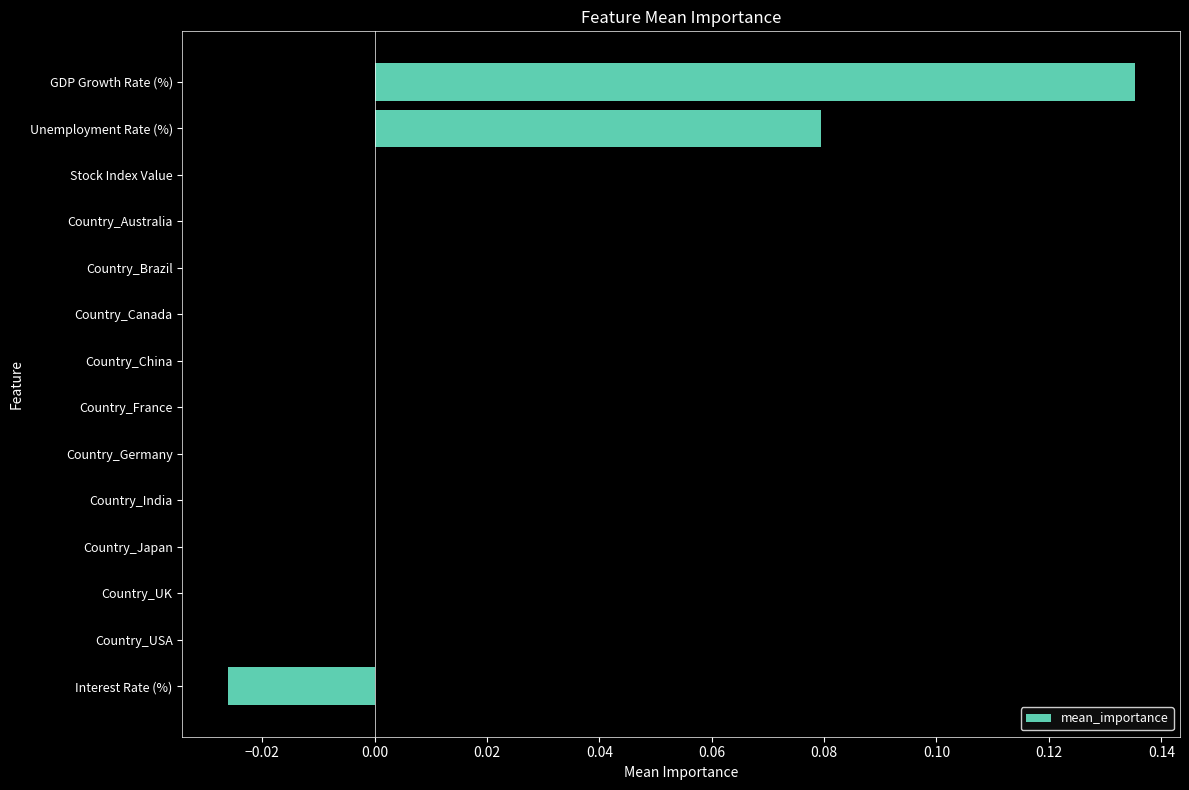

How many categories are shown in the chart?

14